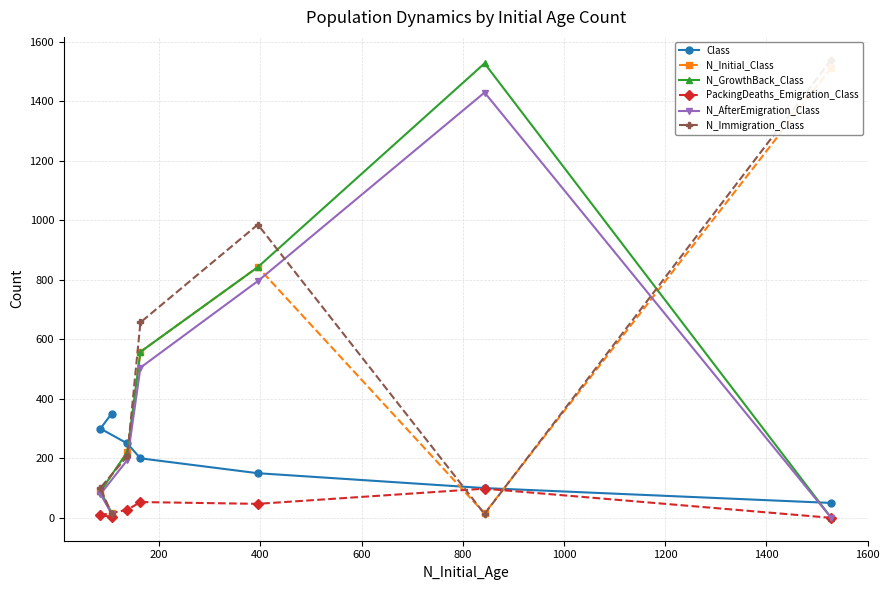

True or false: N_AfterEmigration_Class and PackingDeaths_Emigration_Class cross at least once.

False